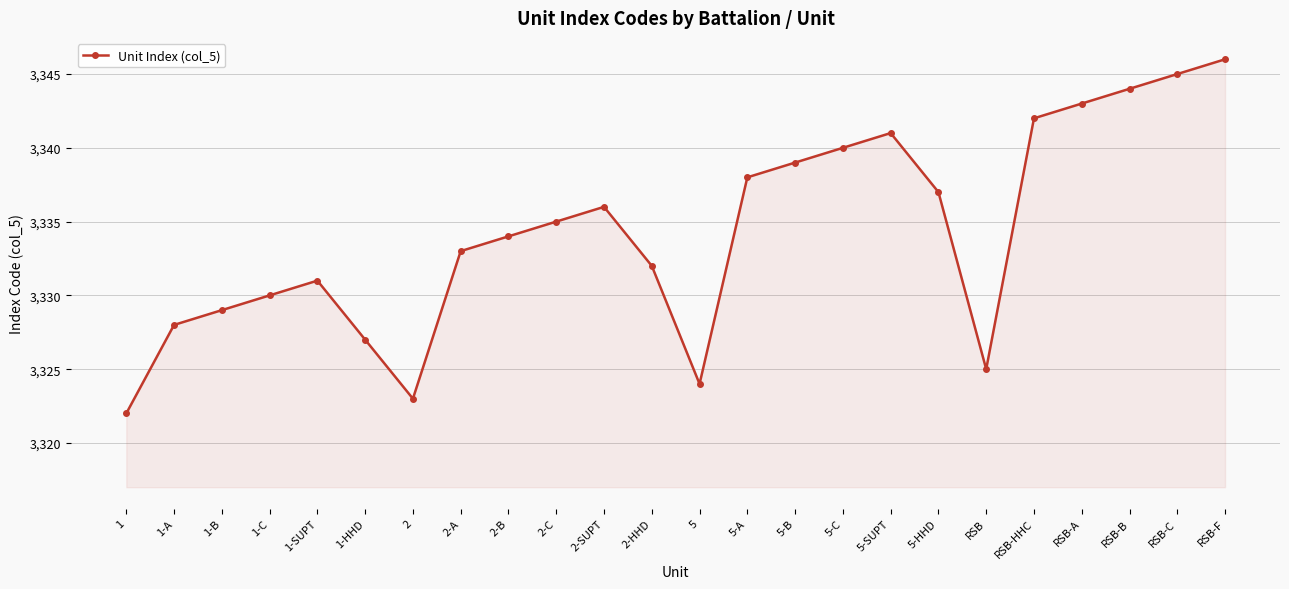

The value at RSB-C is 1555. True or false?

False